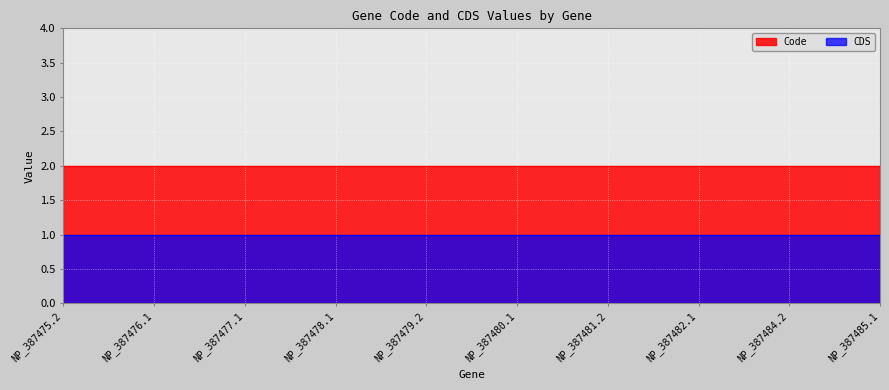

What is the label of the 3rd point from the left?

NP_387477.1